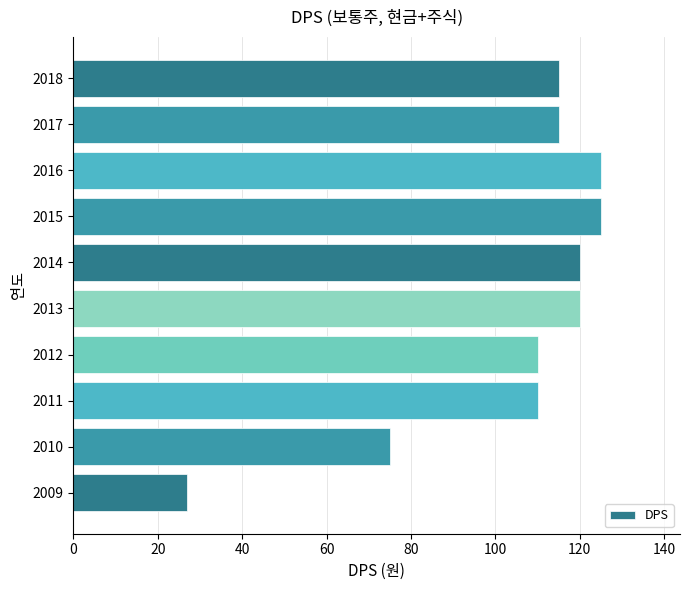

What is the ratio of the value at 2010 to the value at 2014?

0.6